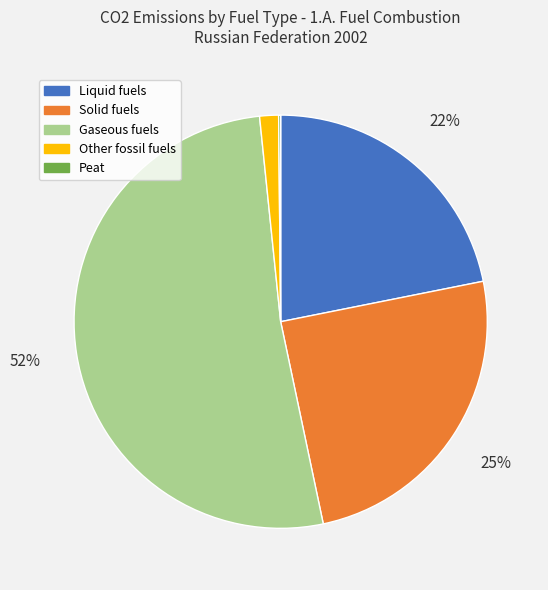

Approximately how many times larger is the value at Solid fuels compared to Liquid fuels?

1.1